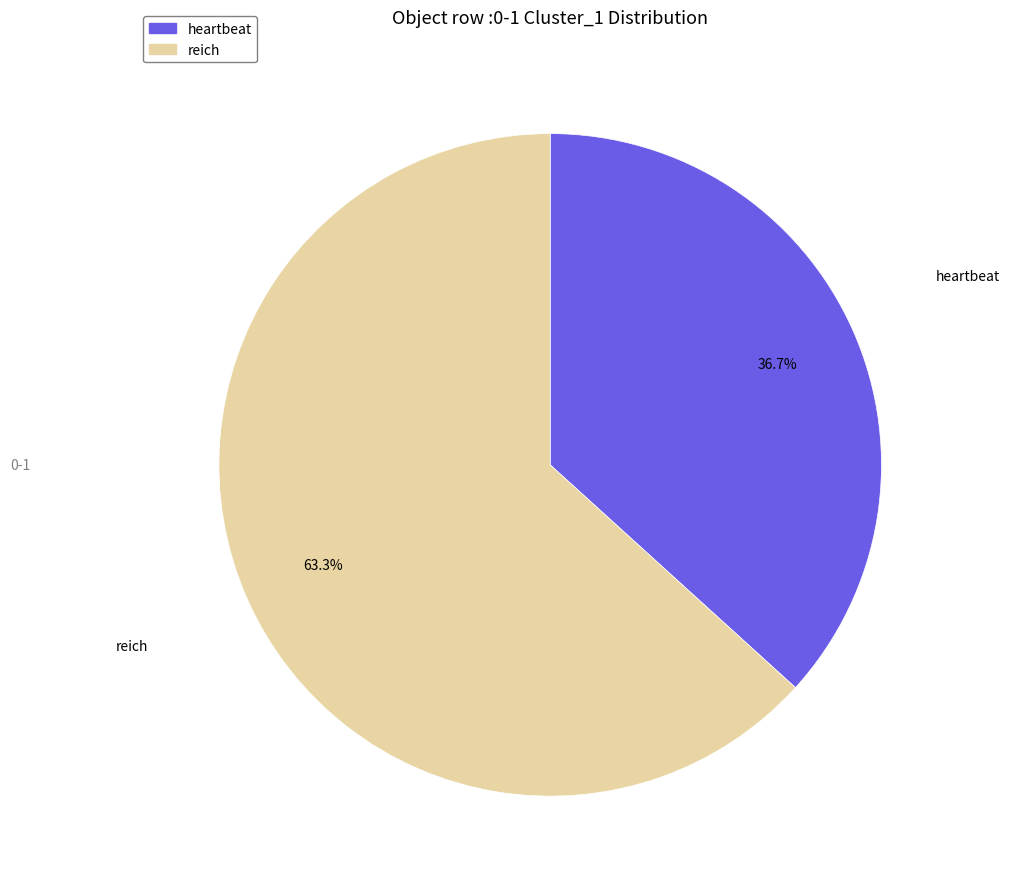

Which category has the biggest portion of the pie?

reich